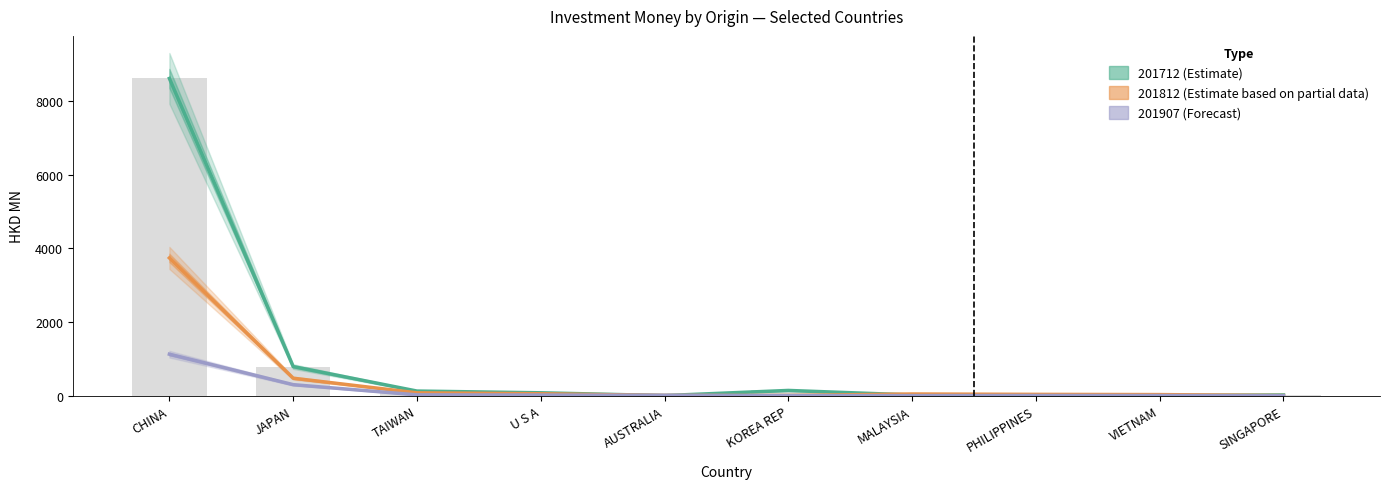

Is it true that 201712 equals 9.2 at VIETNAM?

True